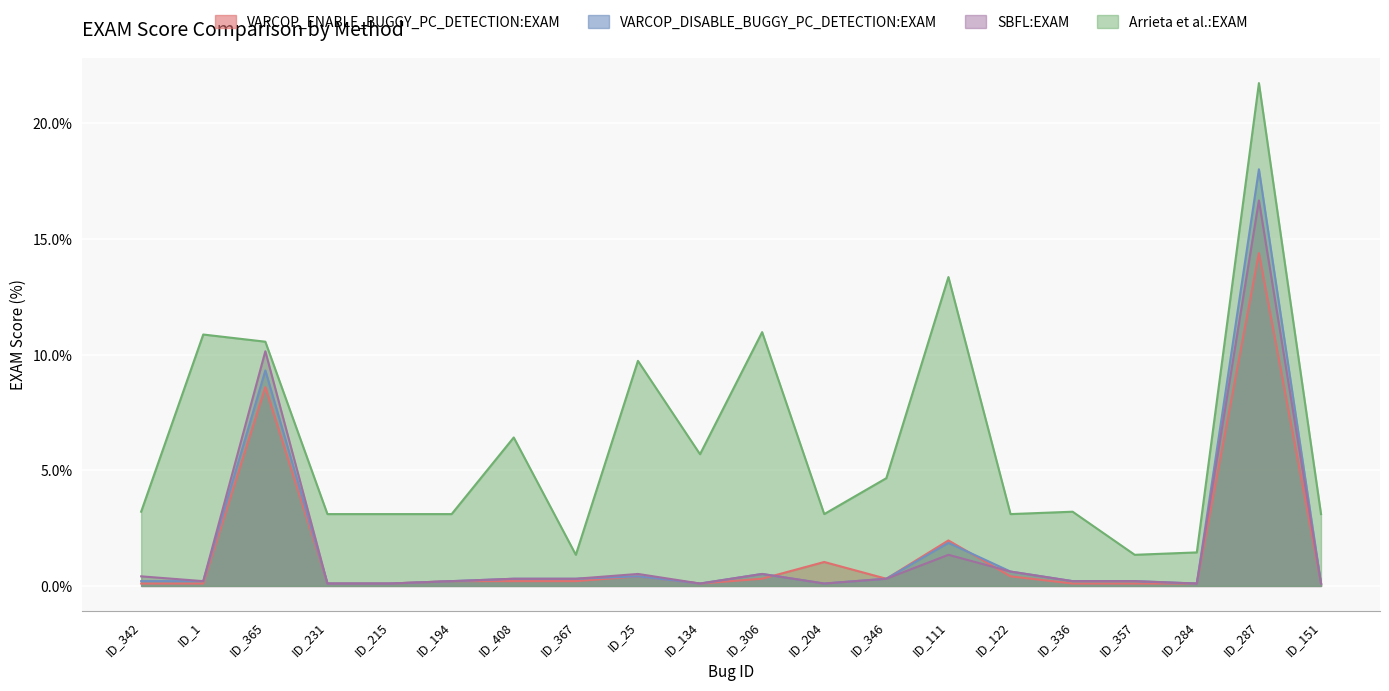

What position from the left is ID_204?

12